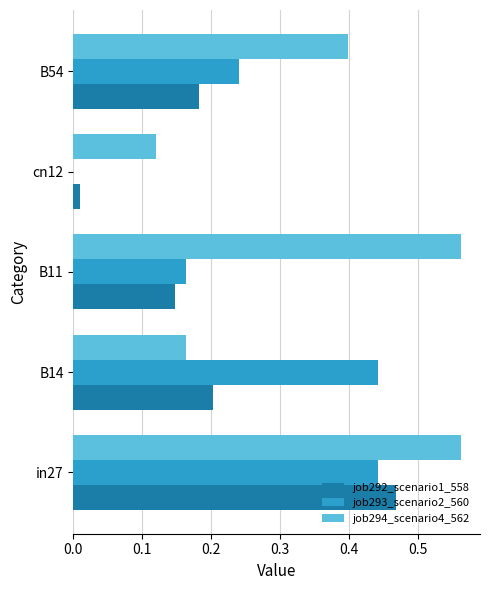

Which series has the widest spread of values?

job292_scenario1_558